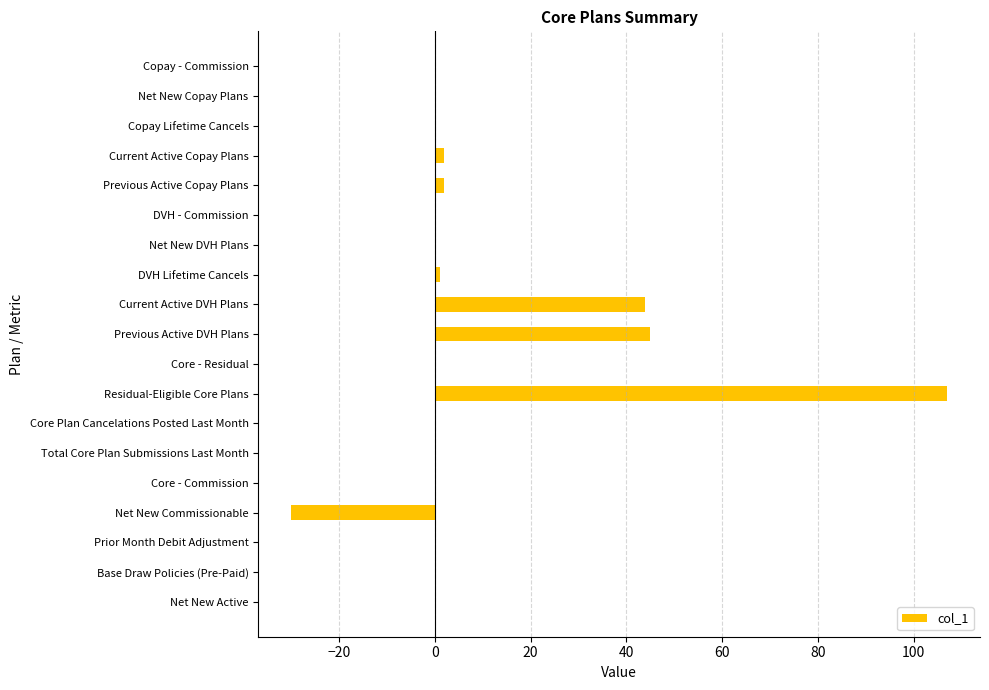

The chart shows a value of 0 at Net New Copay Plans. True or false?

True